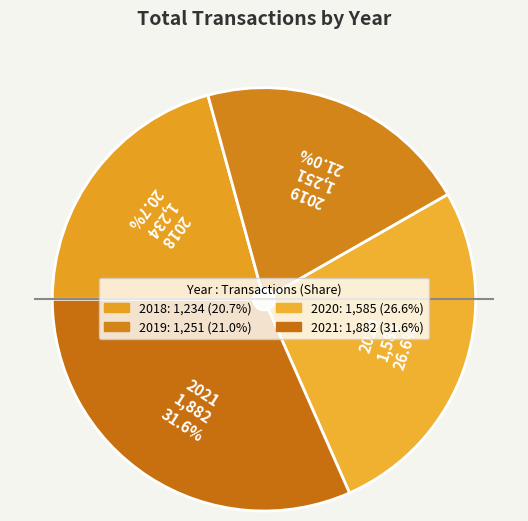

What percentage is the 2020 slice, to the nearest percent?

27%